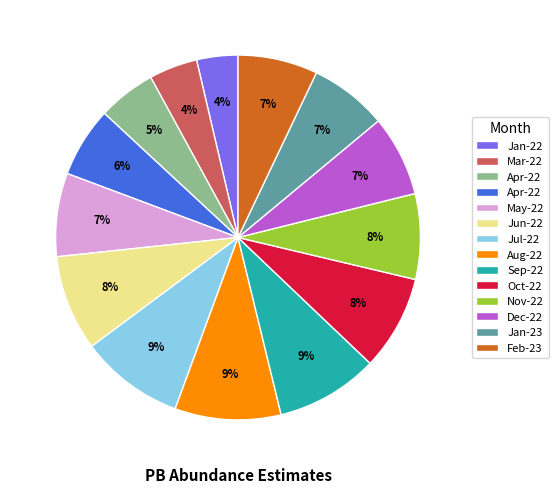

To the nearest percent, what is the average slice percentage?

7%